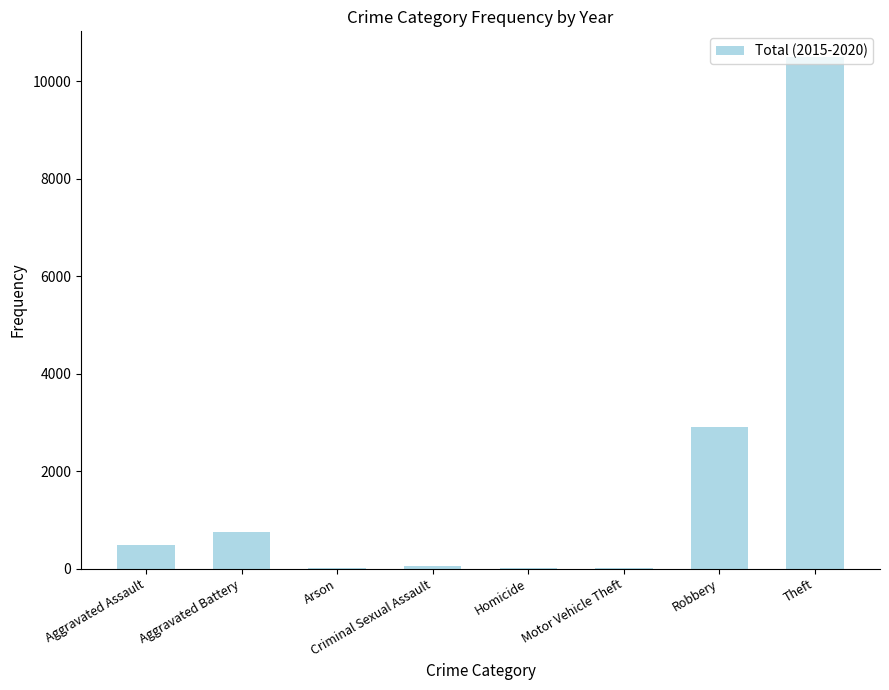

Between Motor Vehicle Theft and Theft, which is larger?

Theft